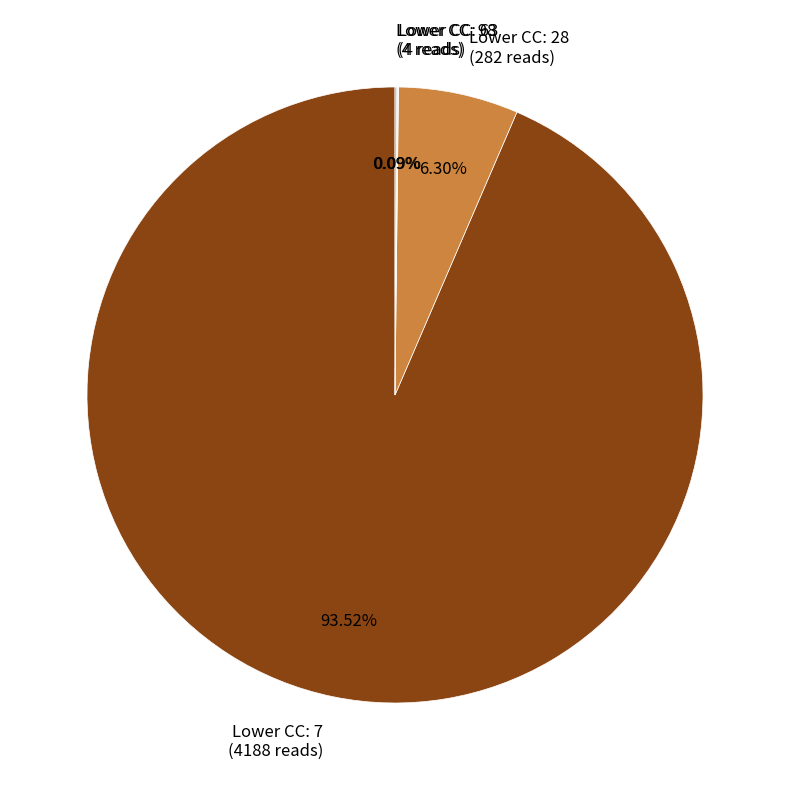

Which slice is the largest?

Lower CC: 7 (4188 reads)